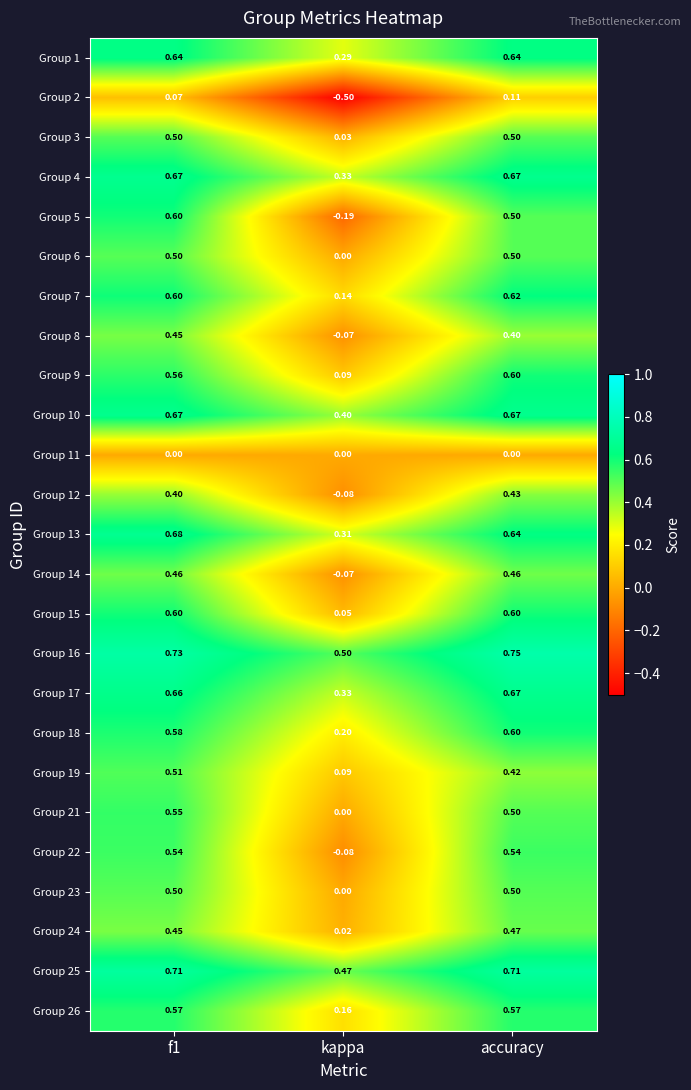

Count the number of data series in this chart.

25